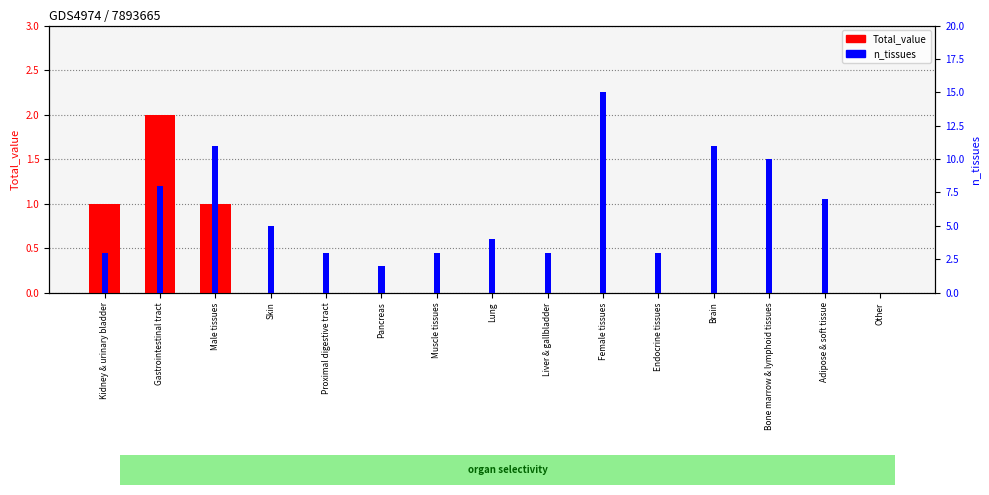

Reading left to right, extract all data points from this chart.

Total_value: 1	2	1	0	0	0	0	0	0	0	0	0	0	0	0
n_tissues: 3	8	11	5	3	2	3	4	3	15	3	11	10	7	0